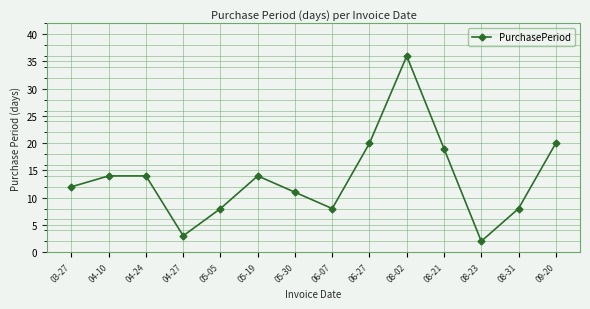

Which has a higher value, 04-24 or 08-23?

04-24